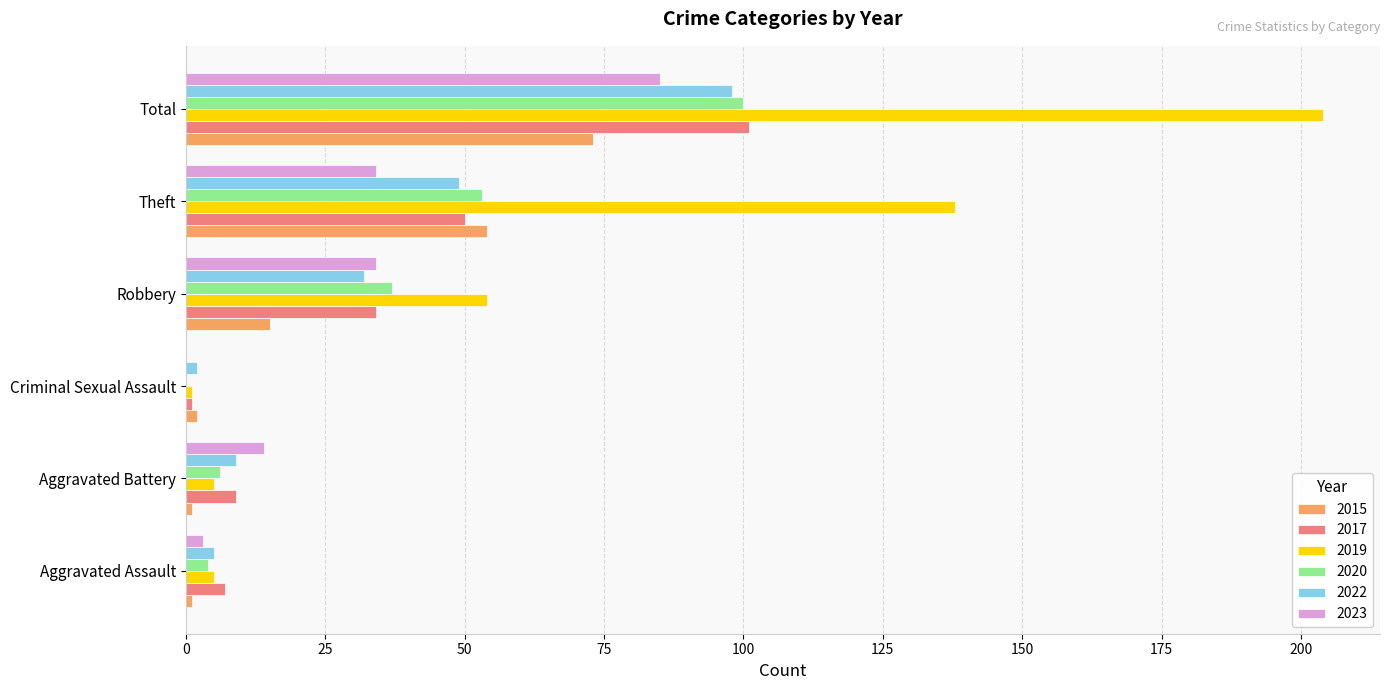

What is the difference between the 2020 values at Theft and Aggravated Assault?

49